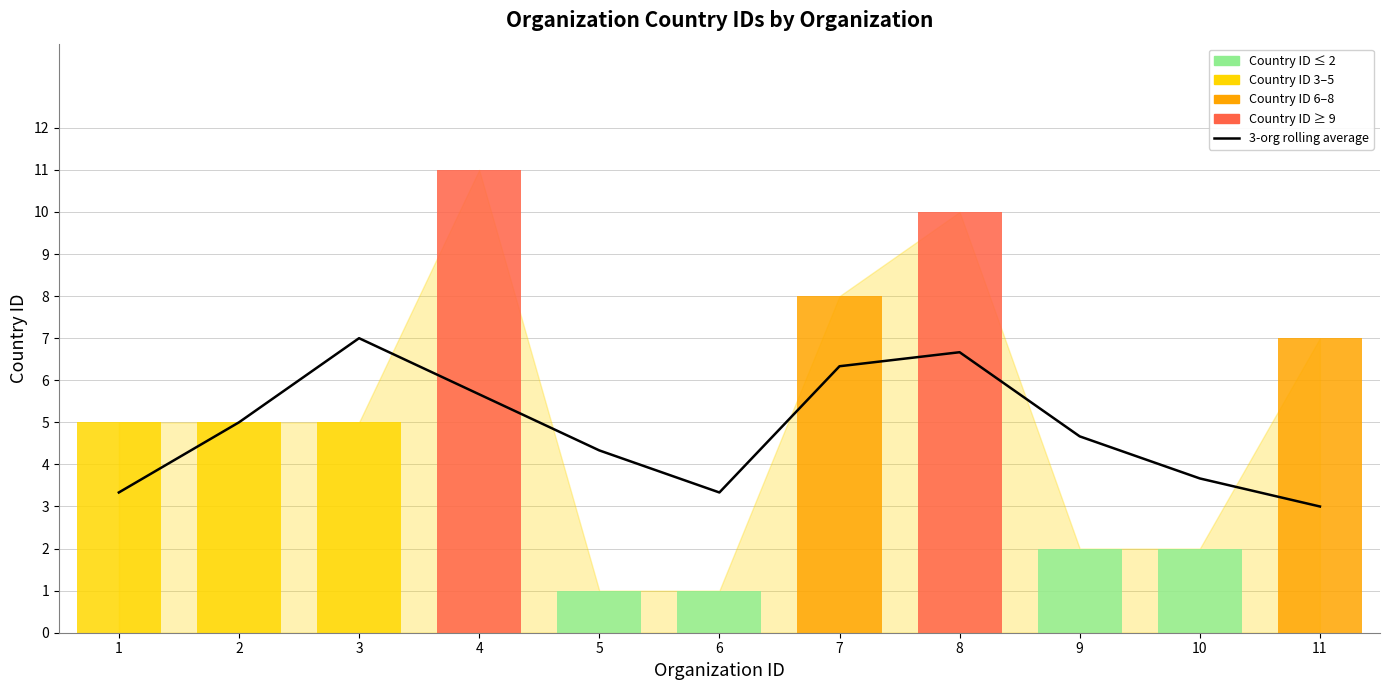

True or false: 3-org rolling average has a value of 8.9 at 7.

False